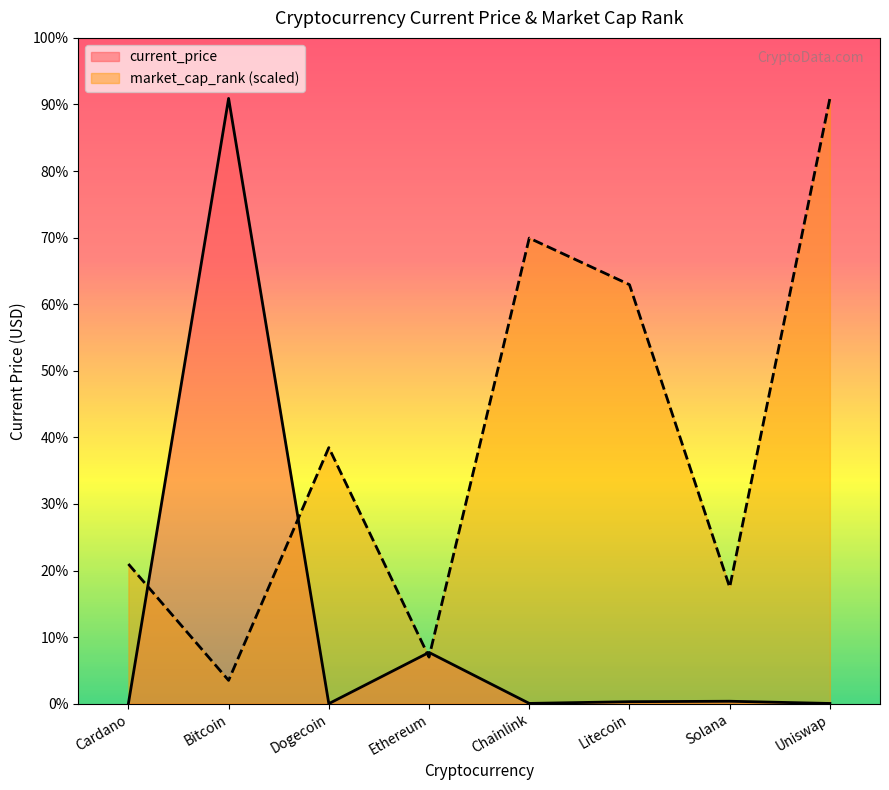

What is the label of the 6th point from the left?

Litecoin